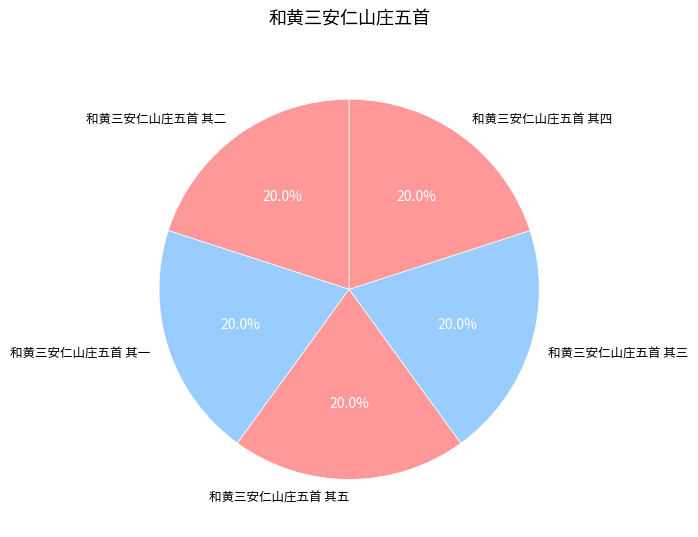

To the nearest percent, what portion does 和黄三安仁山庄五首 其四 represent?

20%